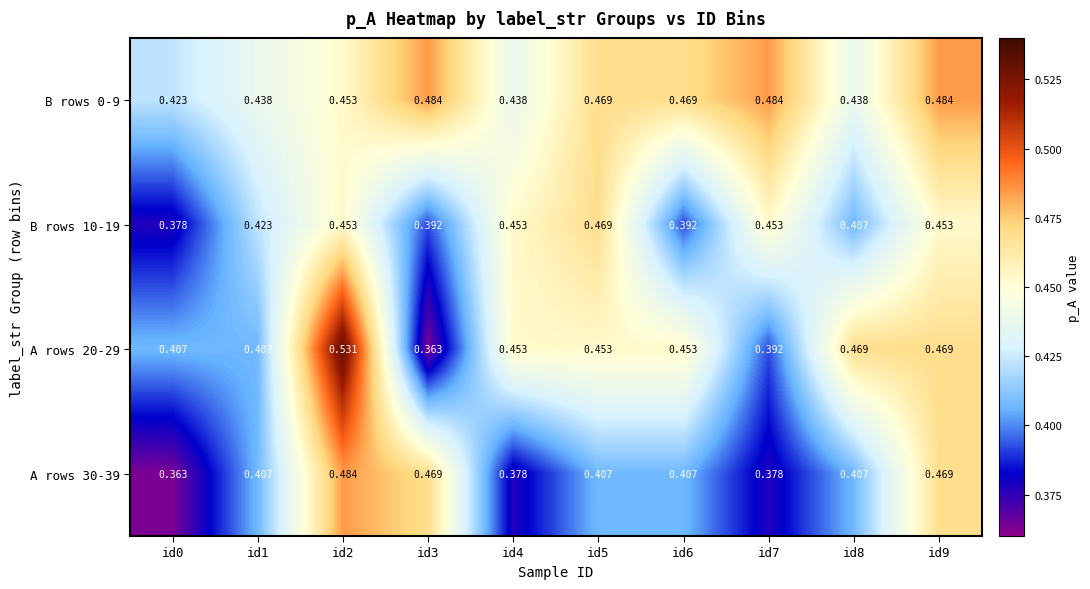

Which series has the largest total across all categories?

B rows 0-9